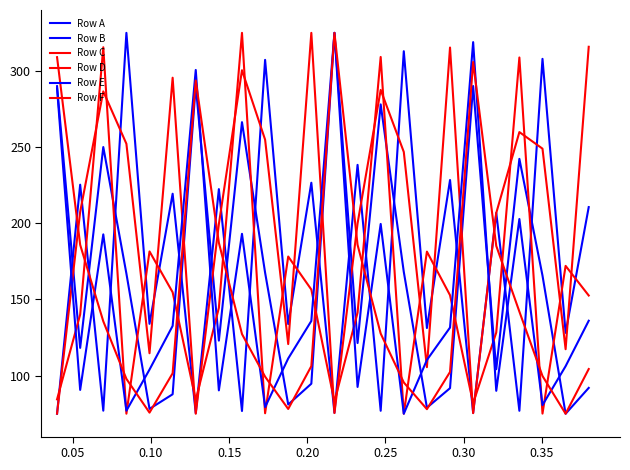

Reading left to right, transcribe all the data shown in this chart.

Row A: 75.0	225.3	77.0	325.0	134.0	219.4	75.4	222.4	76.8	307.3	133.8	226.6	75.6	238.4	76.9	312.9	131.3	228.4	75.5	206.9	76.9	307.9	128.1	210.6
Row B: 290.0	118.2	250.0	167.0	78.2	87.8	290.5	123.0	266.4	167.6	81.0	94.7	325.0	121.4	278.0	168.1	79.0	91.8	290.1	104.2	242.3	165.7	75.0	92.0
Row C: 75.1	207.5	286.6	252.2	114.7	295.6	75.0	199.5	300.5	254.9	120.7	325.0	75.4	199.9	287.5	246.8	105.6	315.4	75.4	206.8	259.9	249.0	117.3	315.9
Row D: 84.4	140.1	315.5	75.0	181.5	154.7	84.1	144.5	325.0	75.3	178.2	156.5	83.0	141.3	309.2	75.0	181.4	152.8	81.8	128.3	308.8	75.1	172.1	152.6
Row E: 288.5	90.6	192.7	77.0	104.0	132.6	300.6	90.3	193.1	79.3	111.3	135.9	325.0	92.6	199.6	75.0	110.3	131.6	318.9	90.1	202.8	80.7	106.2	136.0
Row F: 309.0	185.9	135.7	97.9	75.7	101.5	293.7	187.2	127.3	99.3	78.1	106.2	325.0	185.9	127.6	95.5	78.0	102.4	305.9	185.2	142.0	99.8	75.0	104.3